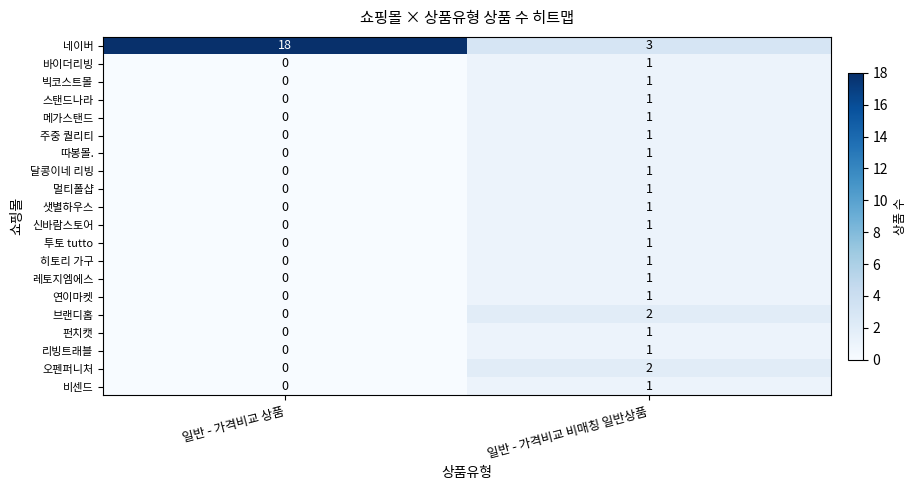

The 주중 퀄리티 series shows 0 at 일반 - 가격비교 상품. True or false?

True